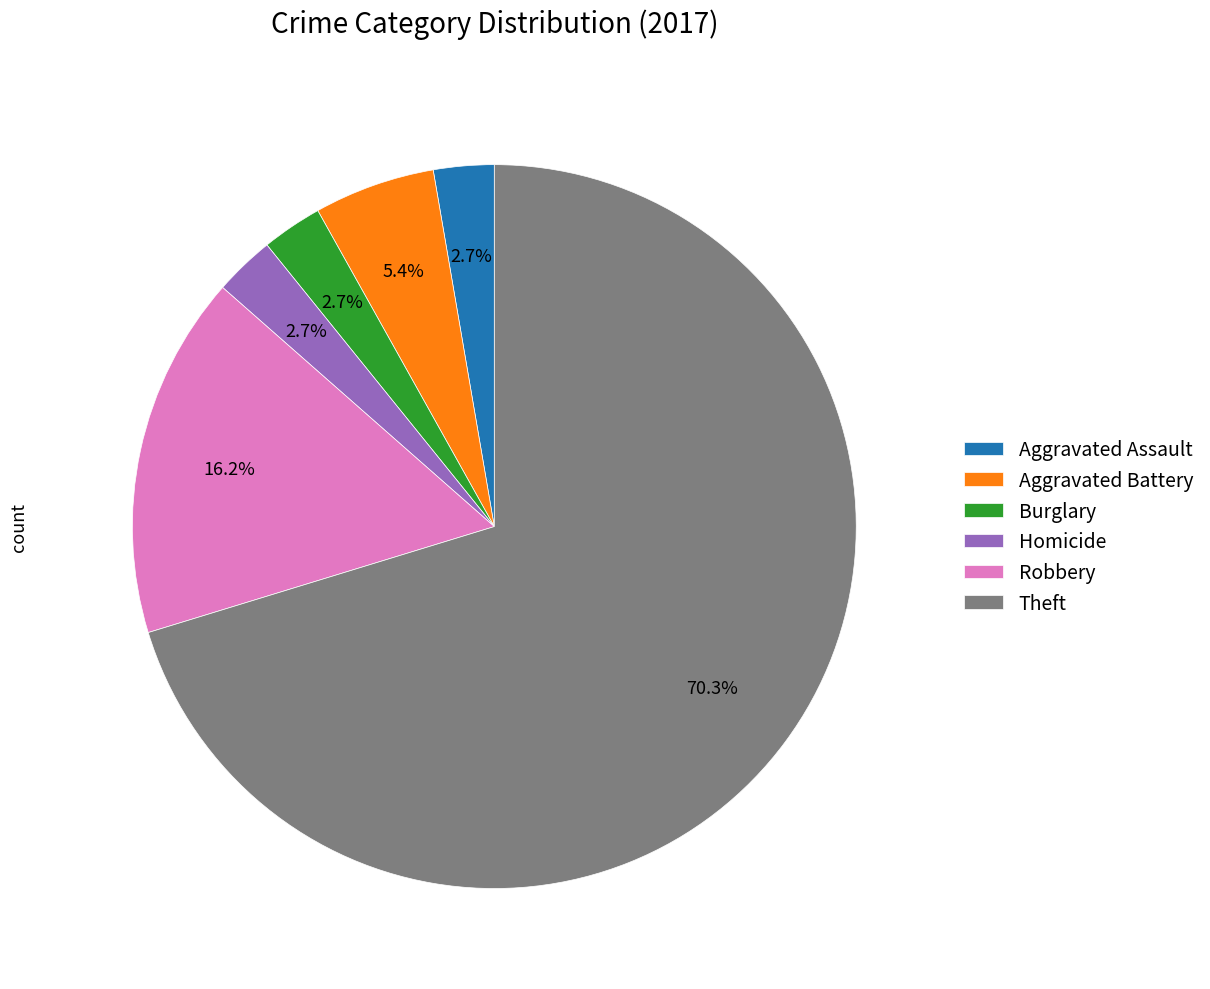

Does Burglary account for over 50% of the chart?

No